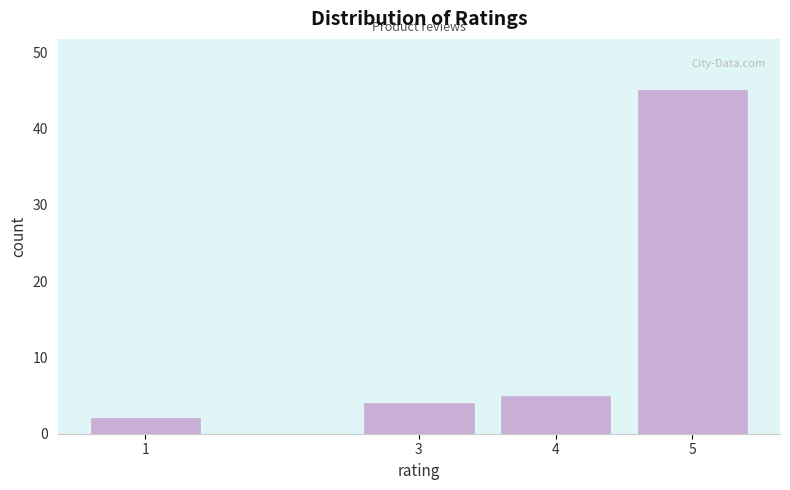

Reading left to right, list all the values displayed in this chart.

1=2	3=4	4=5	5=45